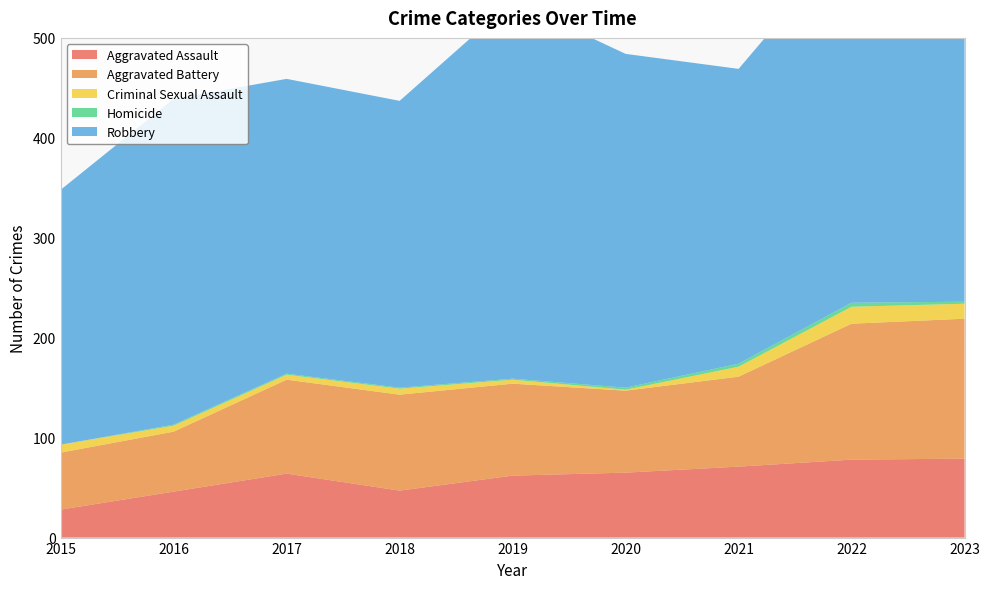

Reading left to right, what are all the values shown in this chart?

Aggravated Assault: 2015=28	2016=46	2017=64	2018=47	2019=62	2020=65	2021=71	2022=78	2023=79
Aggravated Battery: 2015=57	2016=60	2017=94	2018=96	2019=92	2020=82	2021=90	2022=136	2023=140
Criminal Sexual Assault: 2015=8	2016=6	2017=5	2018=6	2019=4	2020=1	2021=10	2022=17	2023=15
Homicide: 2015=0	2016=1	2017=1	2018=1	2019=1	2020=2	2021=3	2022=4	2023=2
Robbery: 2015=255	2016=326	2017=295	2018=287	2019=378	2020=334	2021=295	2022=367	2023=273